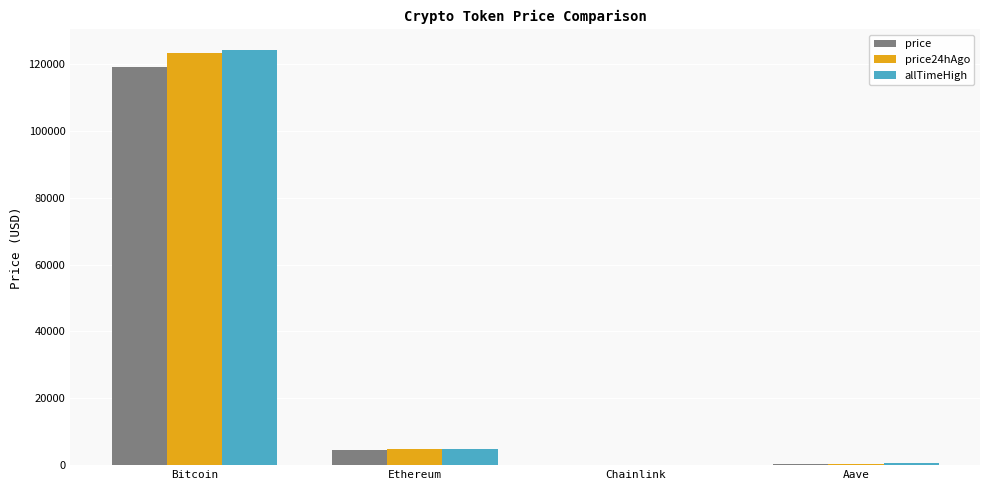

What is the maximum value shown in the chart?

124128.0